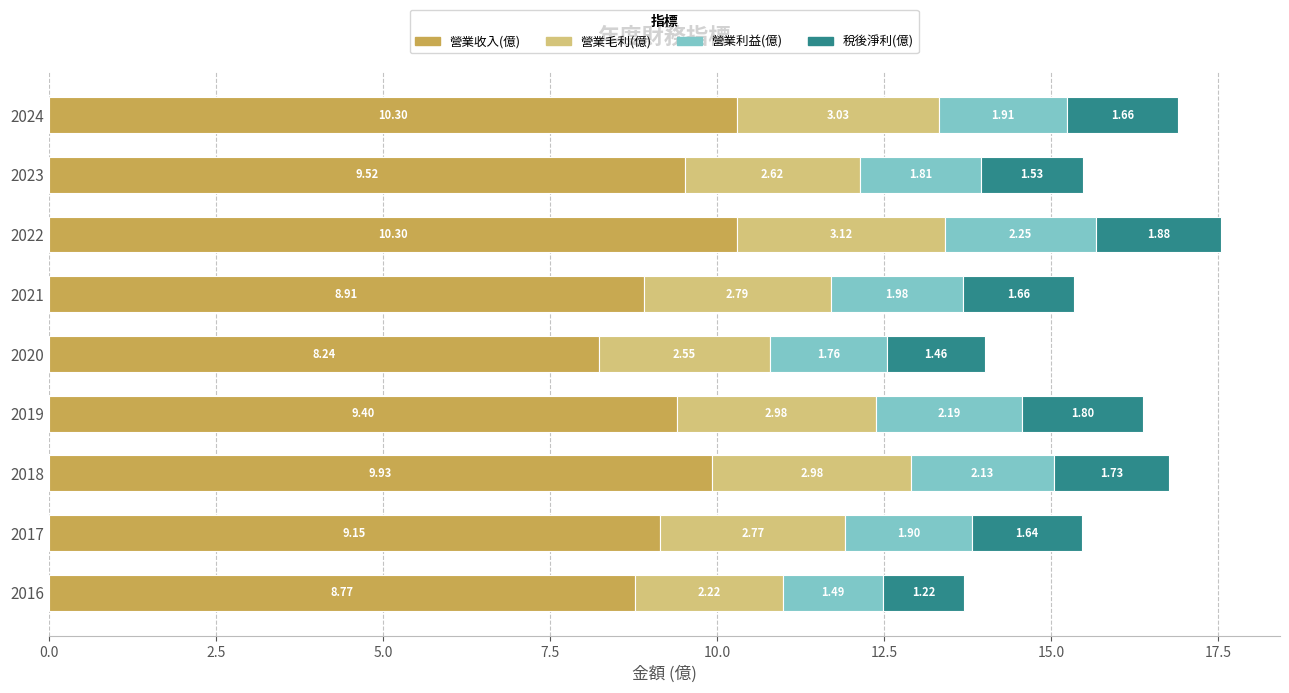

What is the difference between the 營業收入(億) values at 2023 and 2020?

1.3